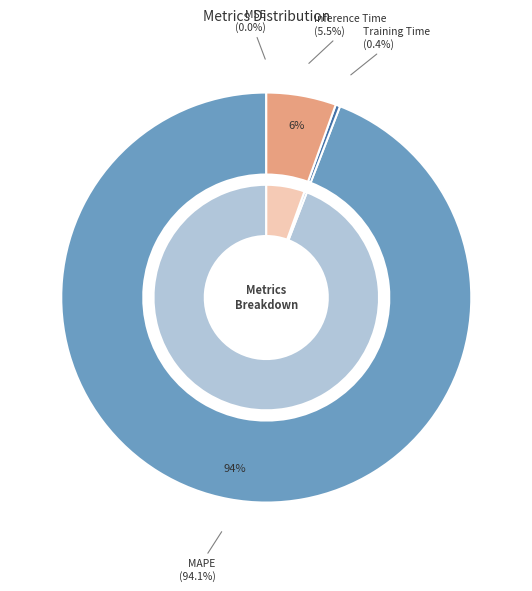

How much of the chart is everything except Inference Time?

94.5%